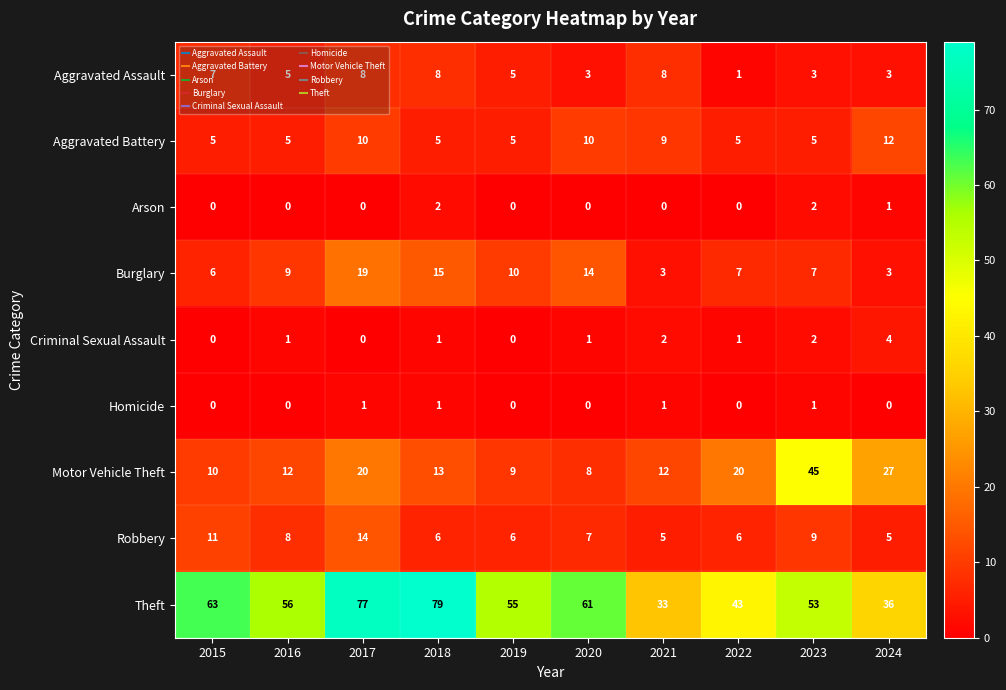

Count the number of categories in the chart.

10